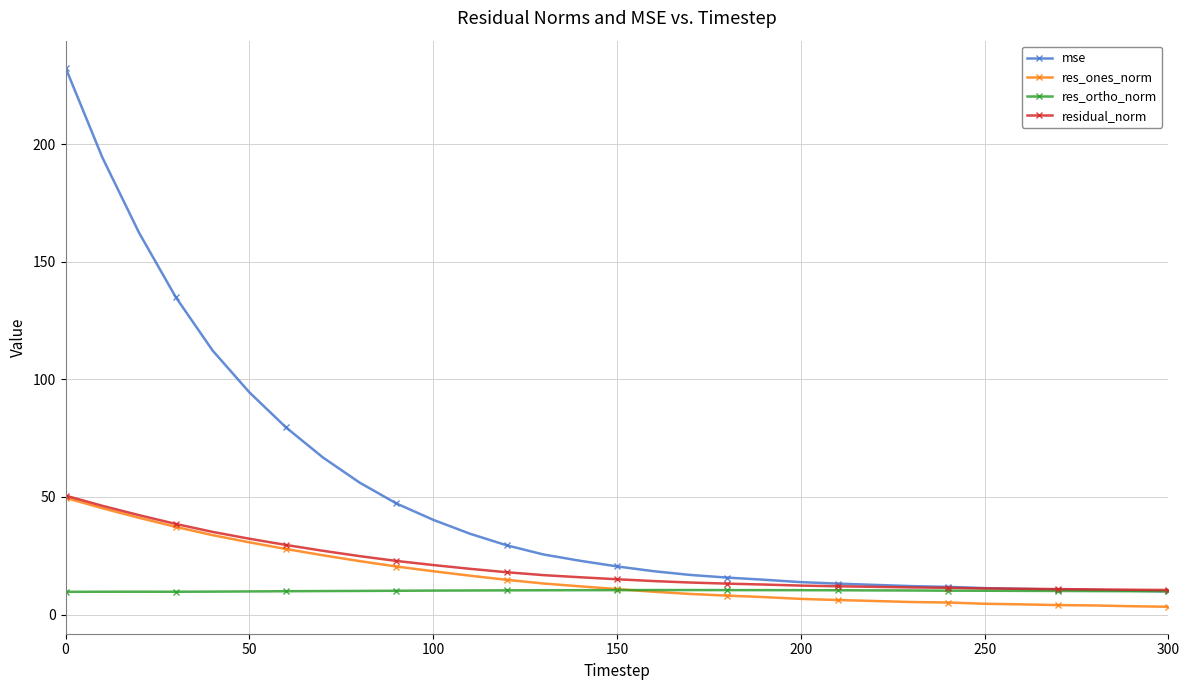

Which series has the largest total across all categories?

mse